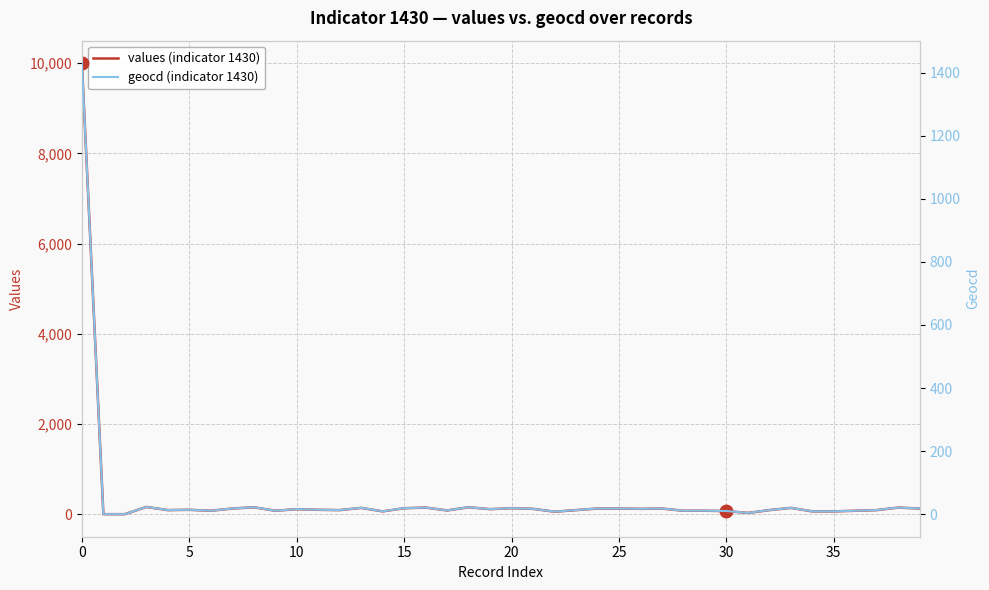

Which series has the largest total across all categories?

values (indicator 1430)